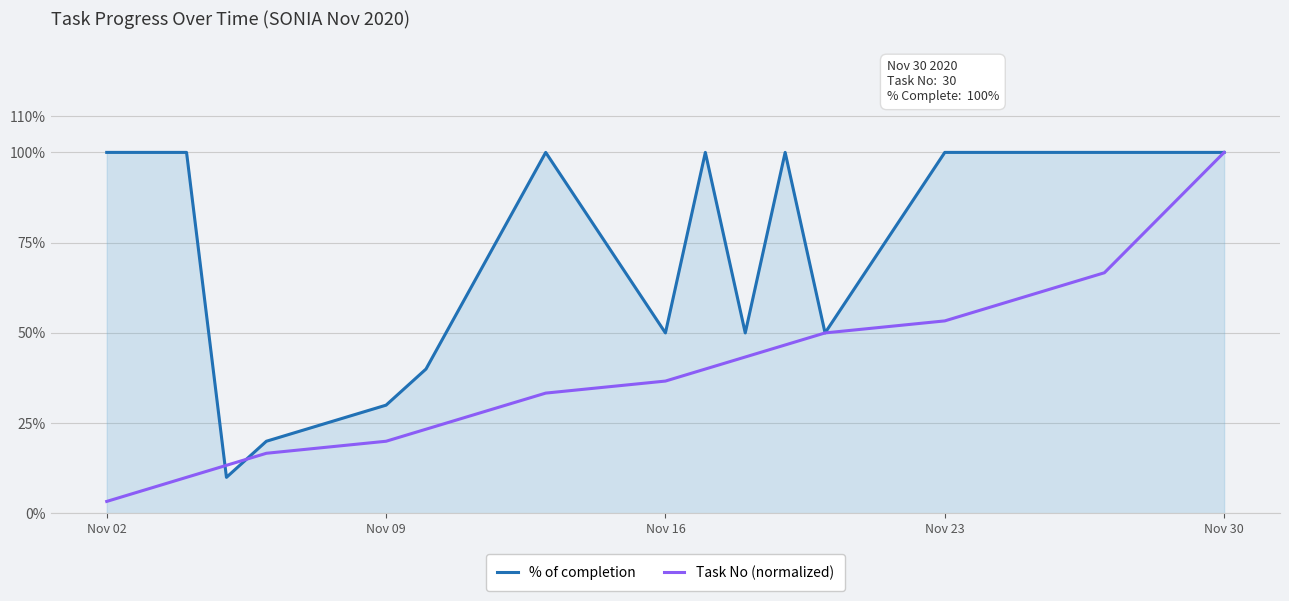

What are all the series names shown in the legend?

% of completion, Task No (normalized)